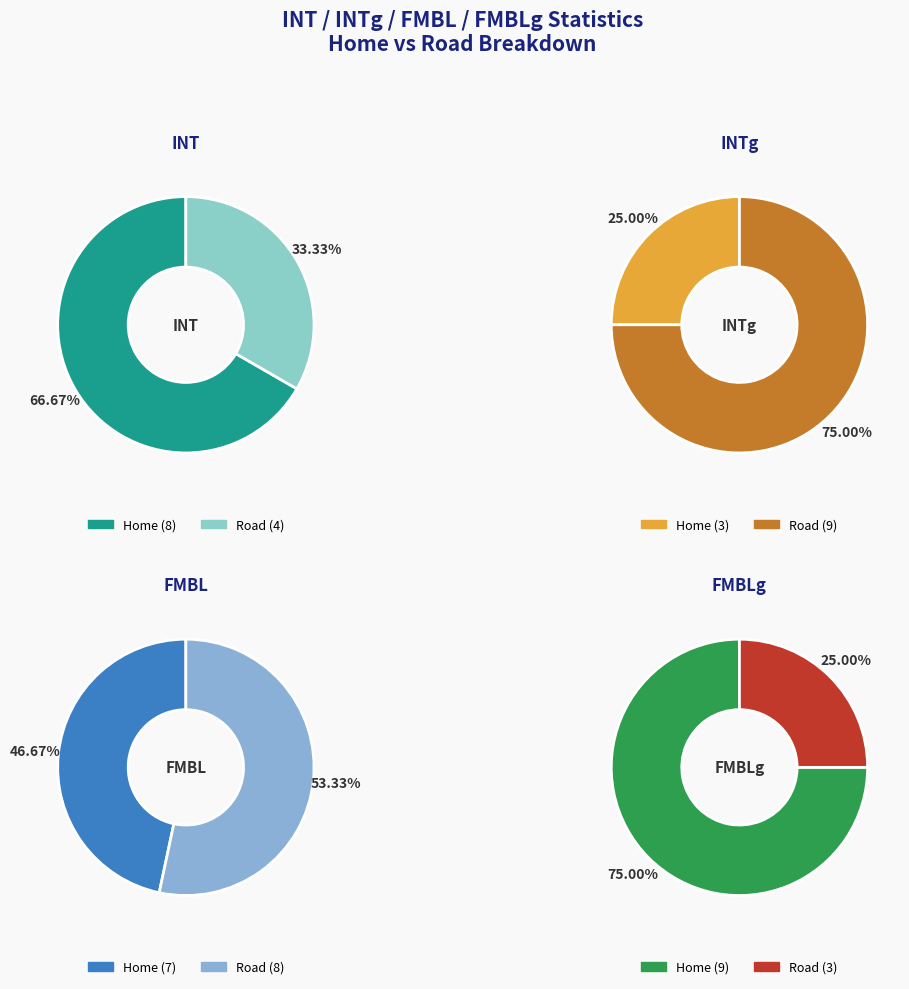

Rank the series by their maximum value, from lowest to highest.

INT, FMBL, INTg, FMBLg